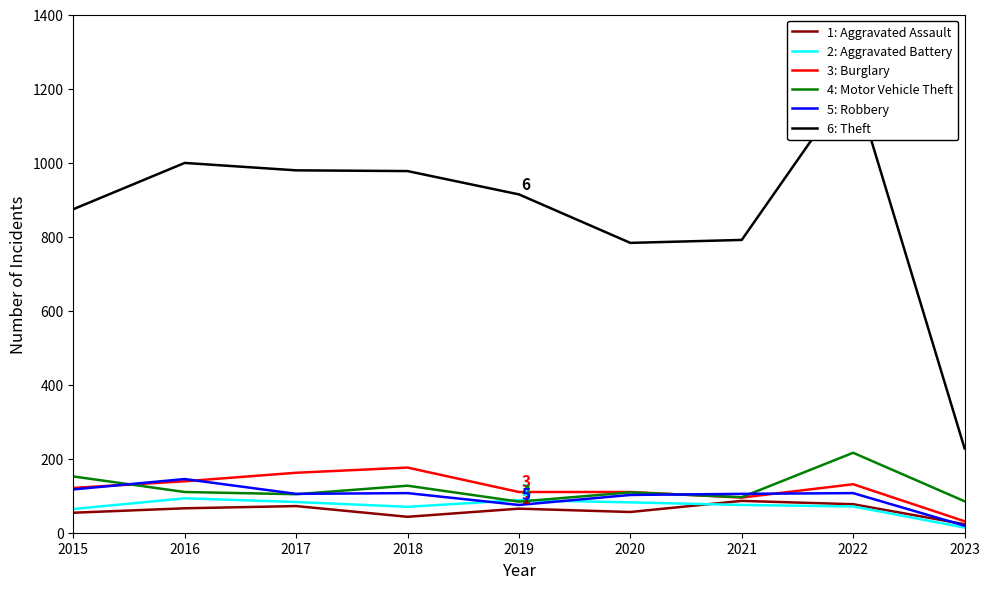

What are all the series names shown in the legend?

1: Aggravated Assault, 2: Aggravated Battery, 3: Burglary, 4: Motor Vehicle Theft, 5: Robbery, 6: Theft